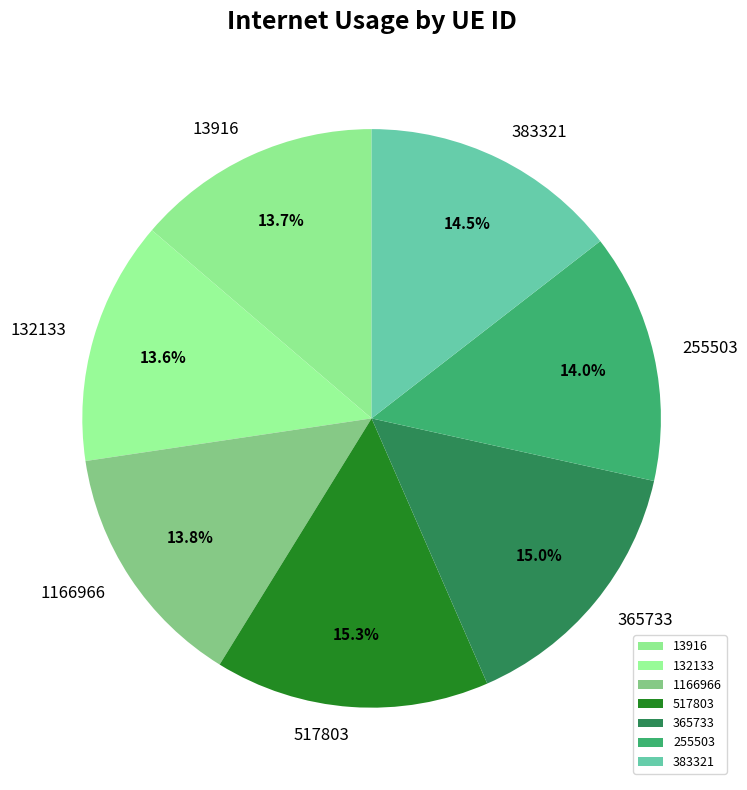

Is there any slice that represents more than half of the pie?

No